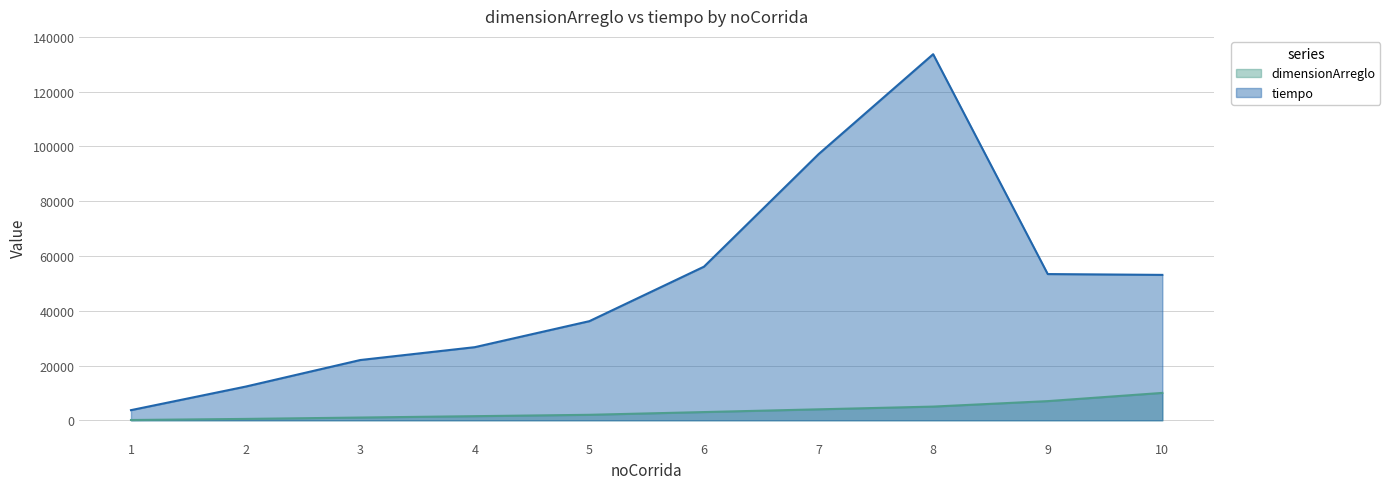

How many lines are shown in the chart?

2